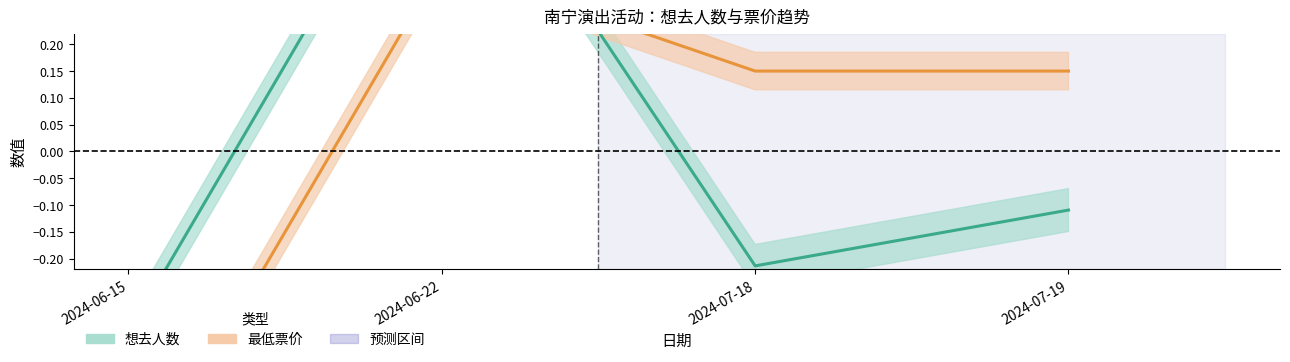

Rank the series by their average value, from highest to lowest.

最低票价 (标准化), 想去人数 (标准化)